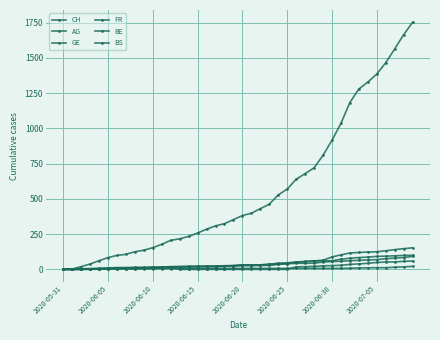

Reading left to right, what are all the values shown in this chart?

CH: 0	3	20	38	62	84	99	107	125	136	154	178	206	217	234	258	285	309	324	353	382	398	431	462	528	569	639	679	720	809	915	1035	1183	1279	1328	1385	1465	1563	1664	1752
AG: 0	0	0	1	3	3	5	5	5	7	7	10	13	14	16	17	18	18	21	23	26	26	28	28	35	40	50	55	59	65	88	103	116	120	123	125	132	140	147	153
GE: 0	1	4	6	8	10	13	13	14	14	16	16	20	20	20	22	22	23	23	27	31	31	32	36	38	40	43	43	44	52	56	57	62	64	67	69	76	80	84	92
FR: 0	0	2	3	5	7	7	9	13	13	15	16	16	20	22	22	23	24	26	27	32	32	32	36	44	47	52	56	61	61	61	72	79	84	87	92	94	96	99	100
BE: 0	0	1	2	4	6	8	8	8	9	9	14	17	0	0	0	0	0	0	0	0	0	0	0	0	0	18	19	21	25	27	29	35	39	43	49	52	53	57	59
BS: 0	0	0	1	1	4	4	4	4	5	5	5	5	5	5	5	5	6	6	7	7	7	7	7	7	7	7	7	7	7	7	7	8	10	11	12	12	15	18	21